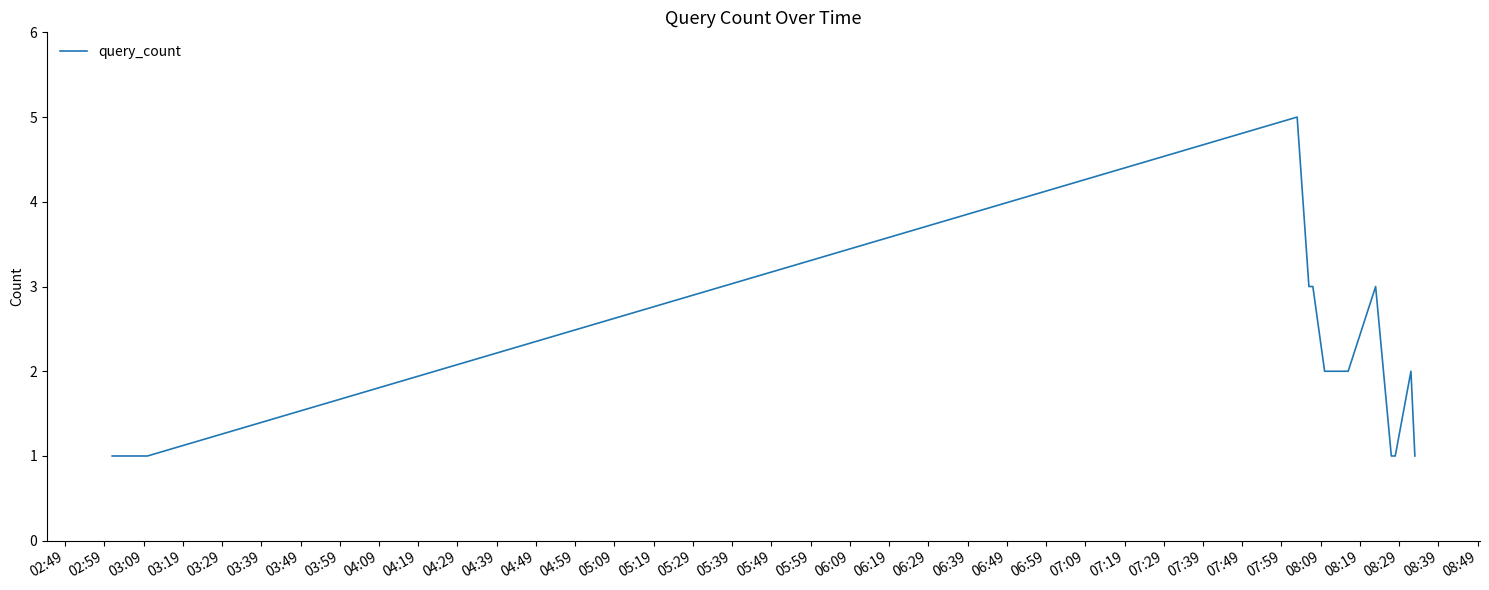

What is the maximum value shown in the chart?

5